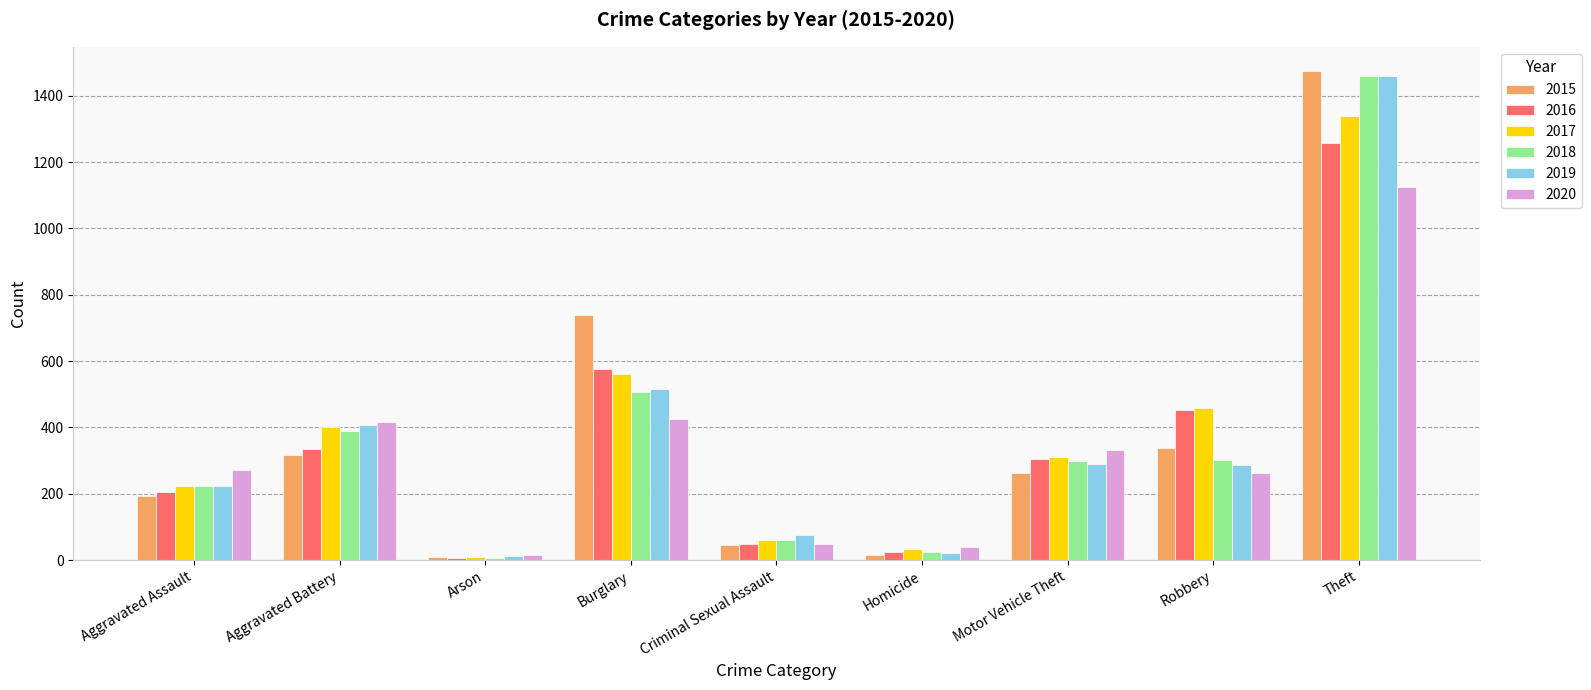

Between Aggravated Battery and Theft, which series saw the biggest shift?

2015